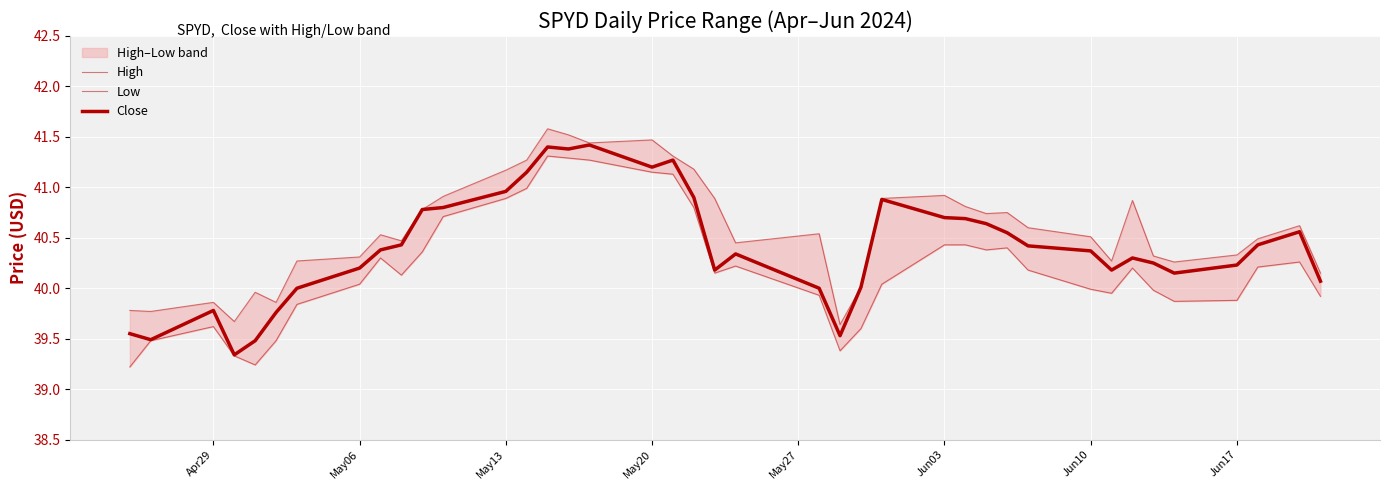

In High, how many points are higher than both neighbors (excluding endpoints)?

10